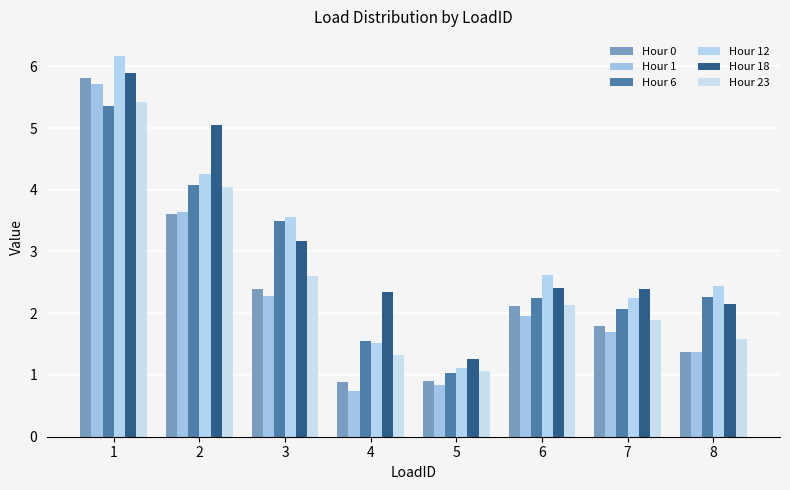

Between 1 and 7, which series saw the biggest shift?

Hour 0